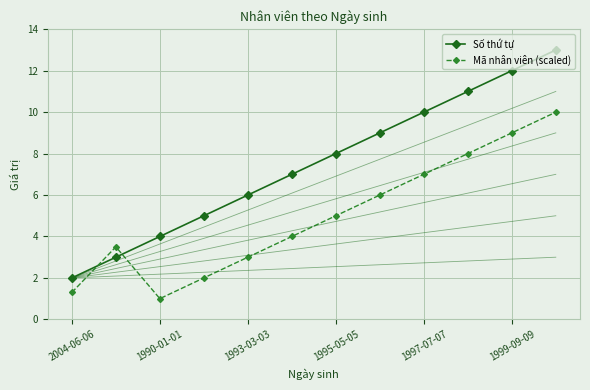

What is the lowest value of the Số thứ tự series?

2.0